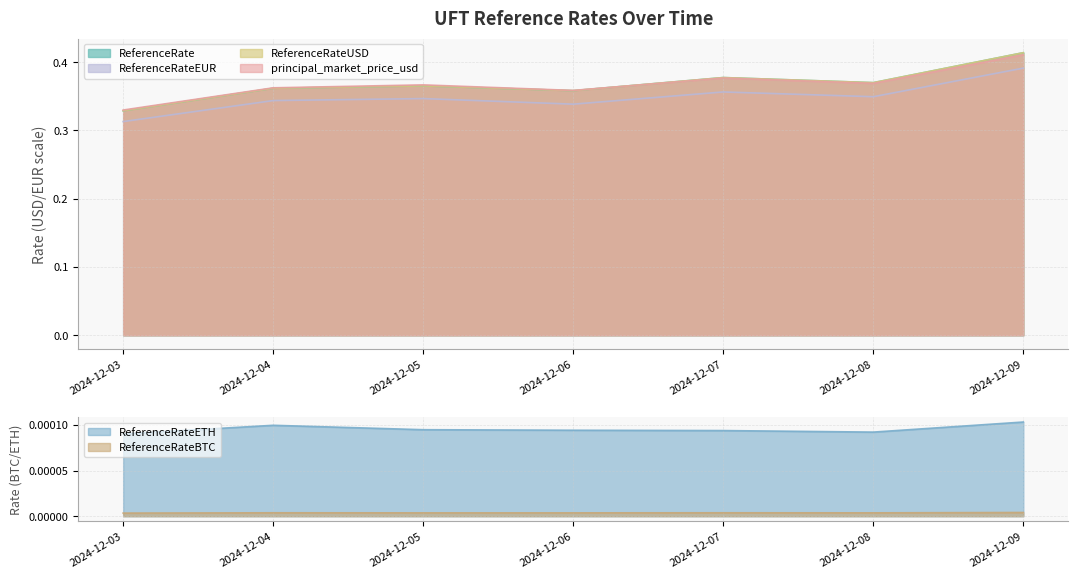

What is the maximum value shown in the chart?

0.4